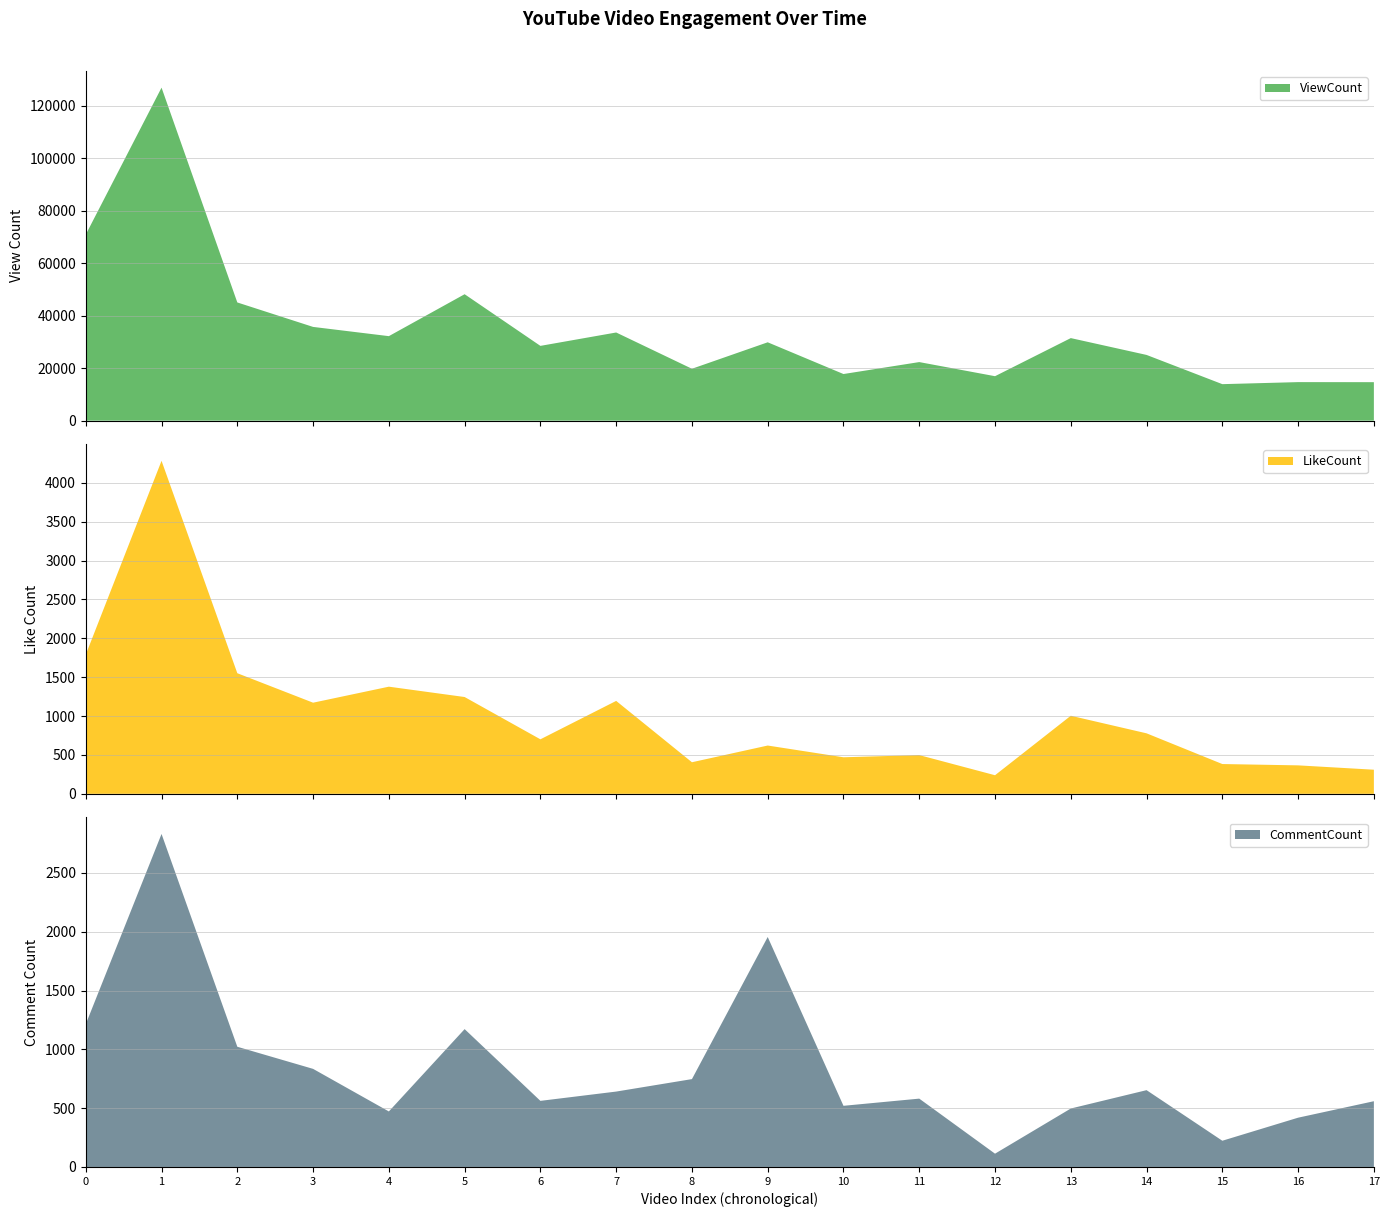

Reading left to right, list all the values displayed in this chart.

ViewCount: 70949	126968	45069	35742	32222	48208	28513	33614	19788	29879	17777	22333	16952	31478	25061	13918	14695	14673
LikeCount: 1790	4283	1551	1172	1378	1245	701	1195	406	621	470	498	239	1004	778	383	366	310
CommentCount: 1214	2831	1022	834	472	1172	562	641	747	1955	520	581	113	497	653	223	419	559